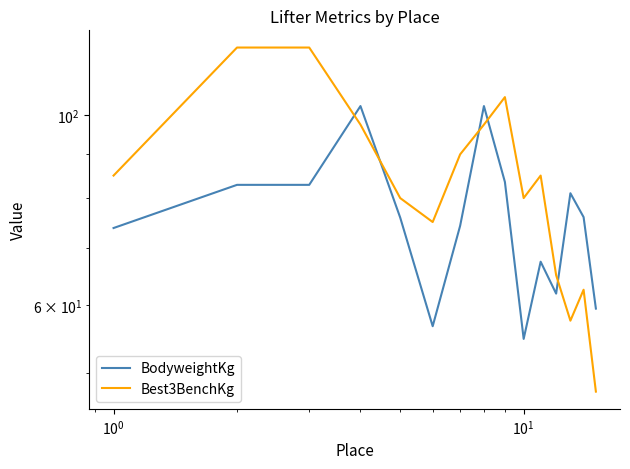

True or false: BodyweightKg has more than 2 interior local peaks.

True